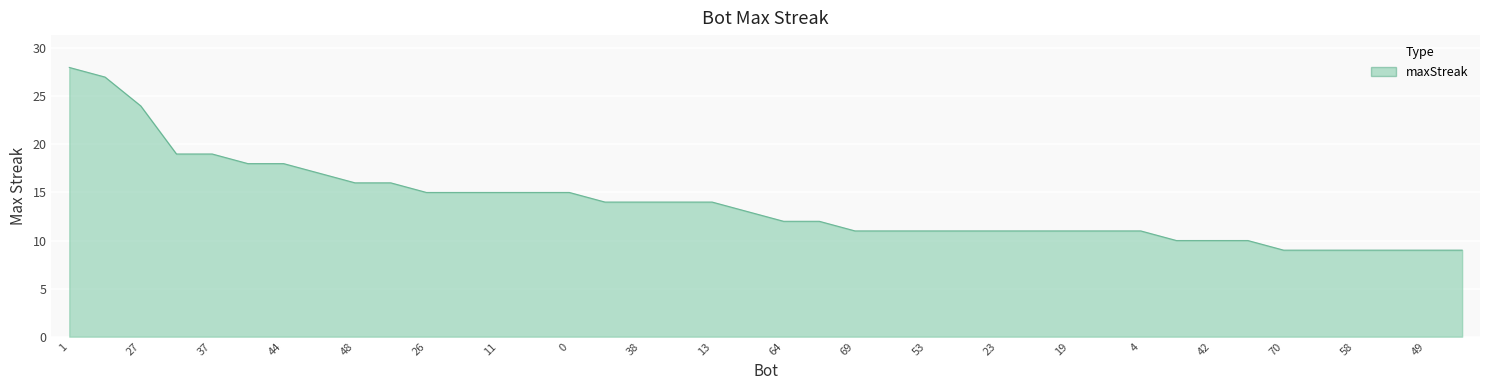

Reading right to left, extract all data points from this chart.

9	9	9	9	9	9	10	10	10	11	11	11	11	11	11	11	11	11	12	12	13	14	14	14	14	15	15	15	15	15	16	16	17	18	18	19	19	24	27	28